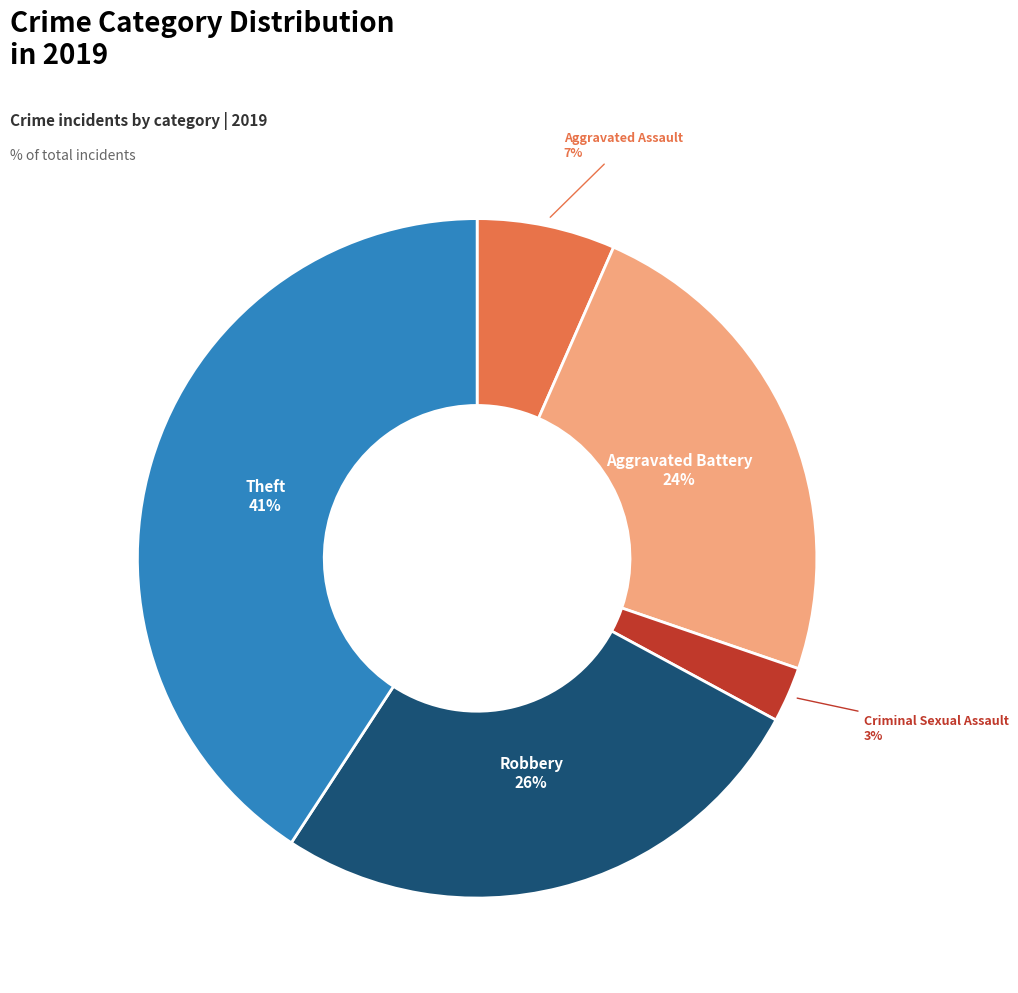

How many segments does this pie chart have?

5